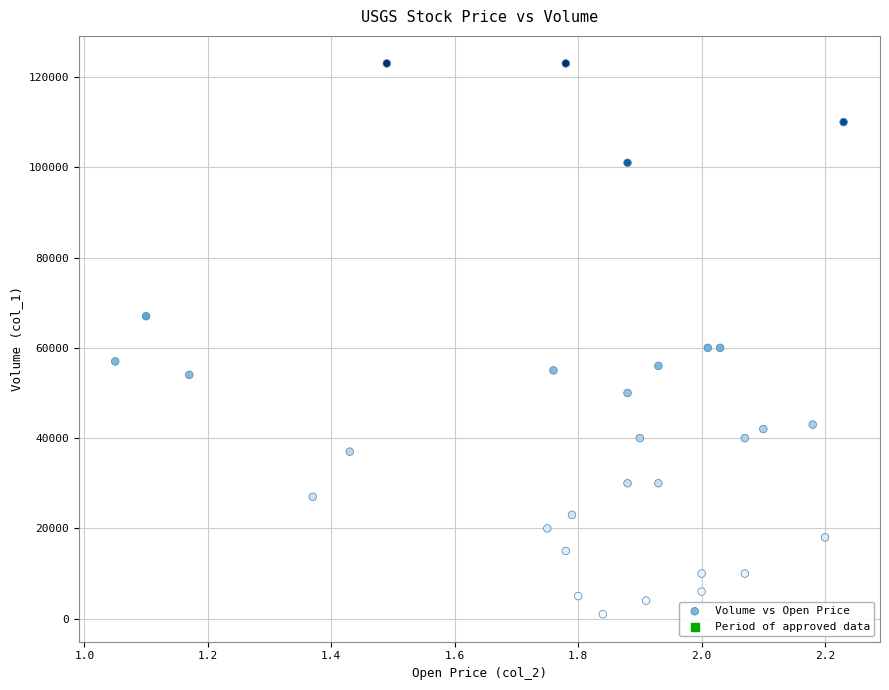

How many data points are displayed?

30